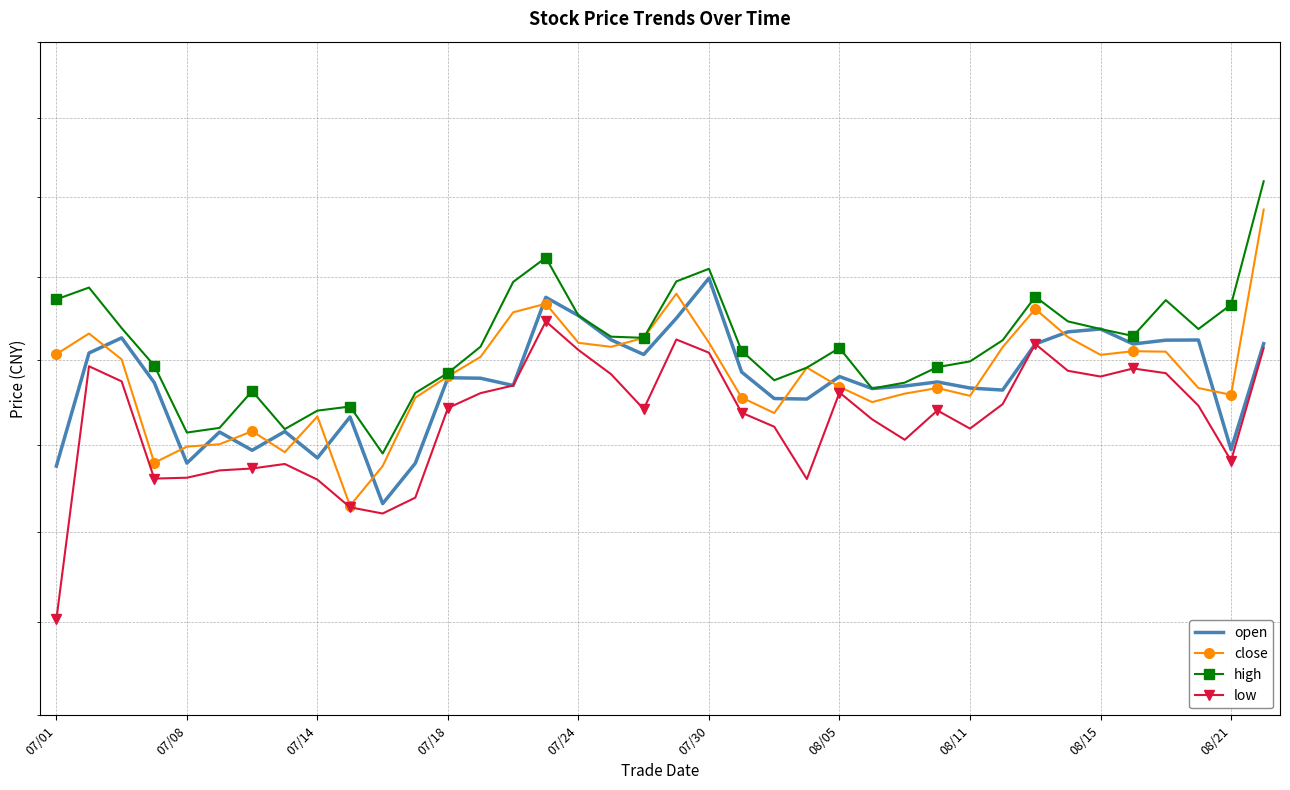

What position from the right is 15?

23